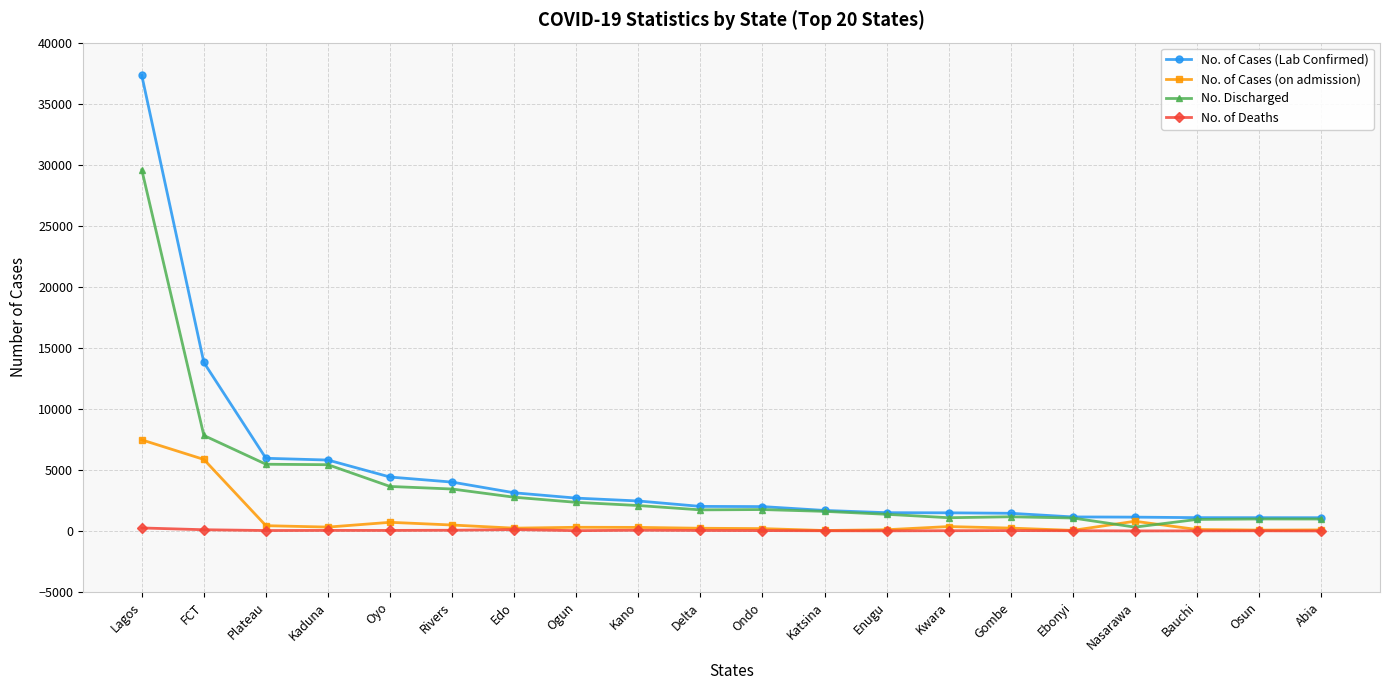

True or false: No. of Cases (Lab Confirmed) has a value of 2465 at Kano.

True